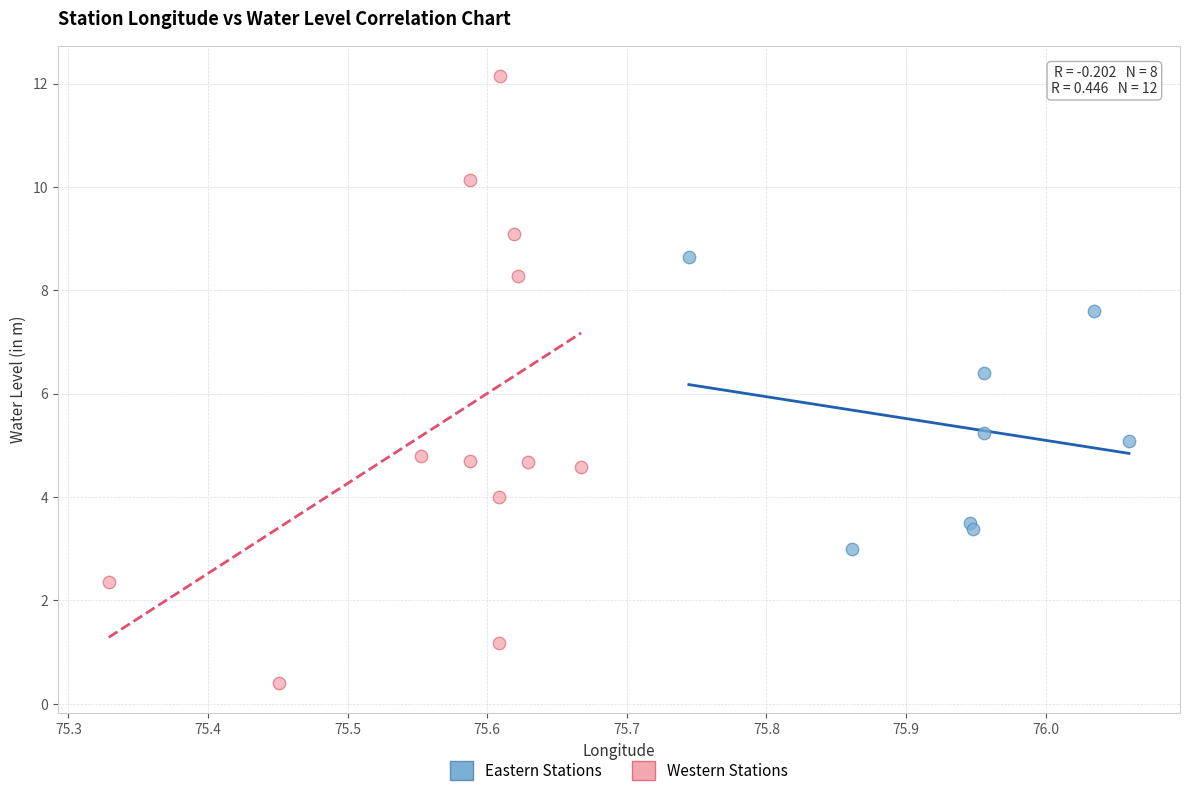

Which series has the widest spread of Y values?

Western Stations